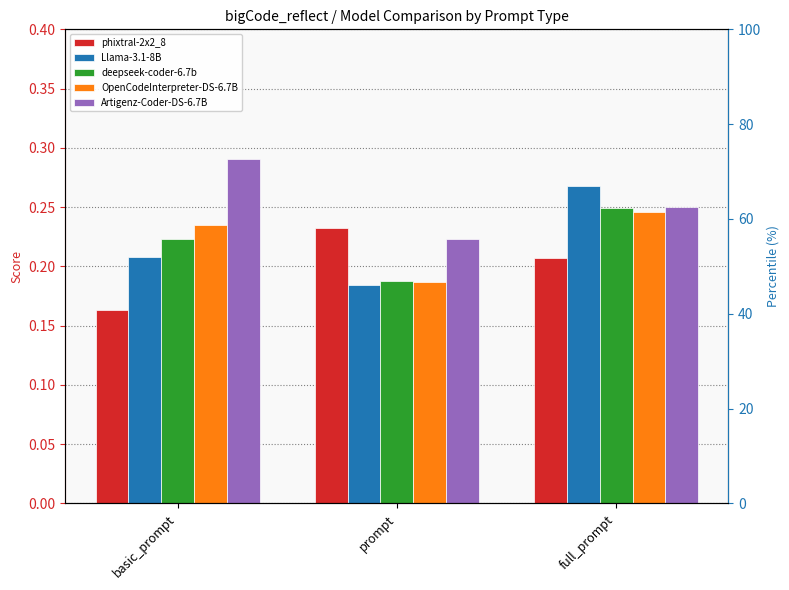

What is the sum of all phixtral-2x2_8 values?

0.6